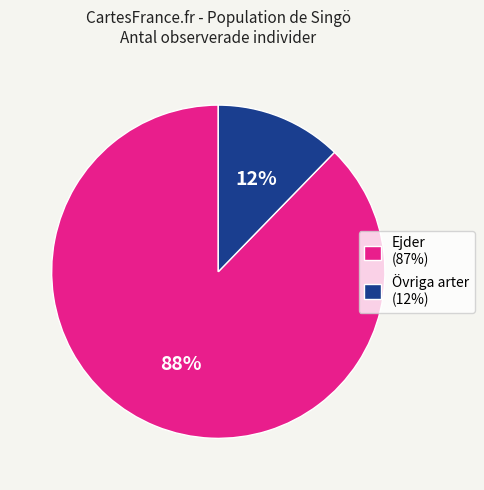

Do Övriga arter (12%) and Ejder (87%) together represent more than half of the pie?

Yes